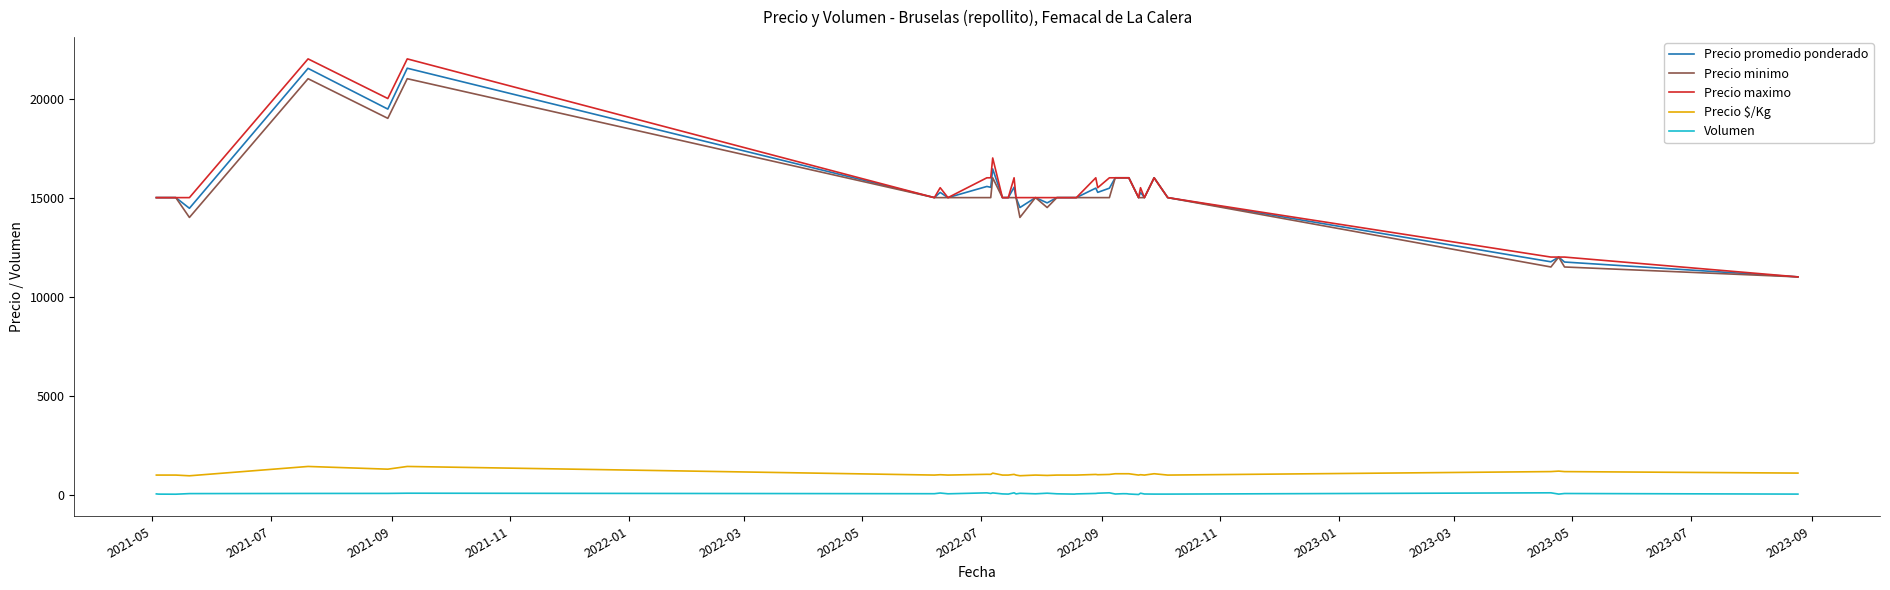

True or false: Precio promedio ponderado and Volumen intersect in this chart.

False